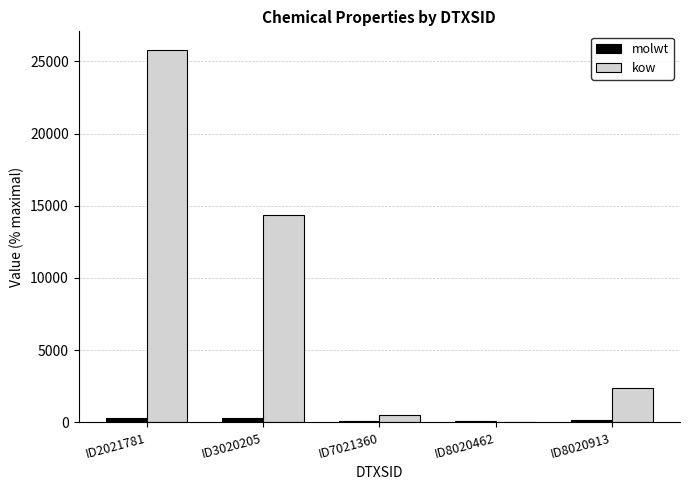

What is the maximum value for kow?

25788.9